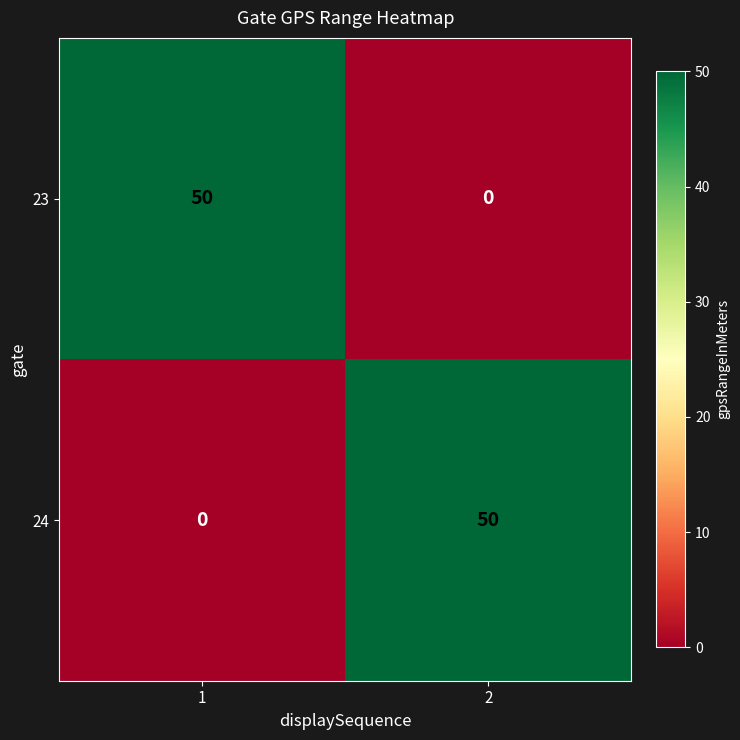

What is the sum of the 24 values at 1 and 2?

50